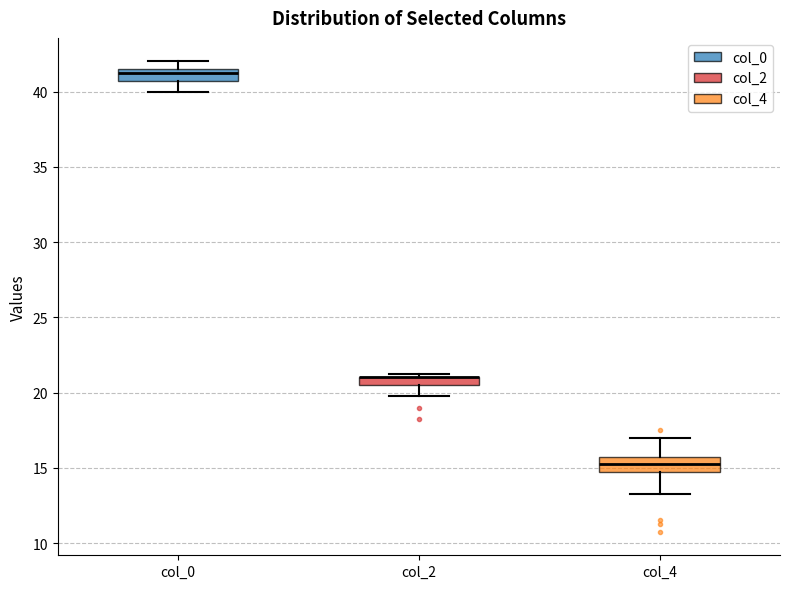

Where is the upper edge of the box for col_0 on the y-axis? The values are not printed on the chart, so give them approximately, as read against the axis.

41.5